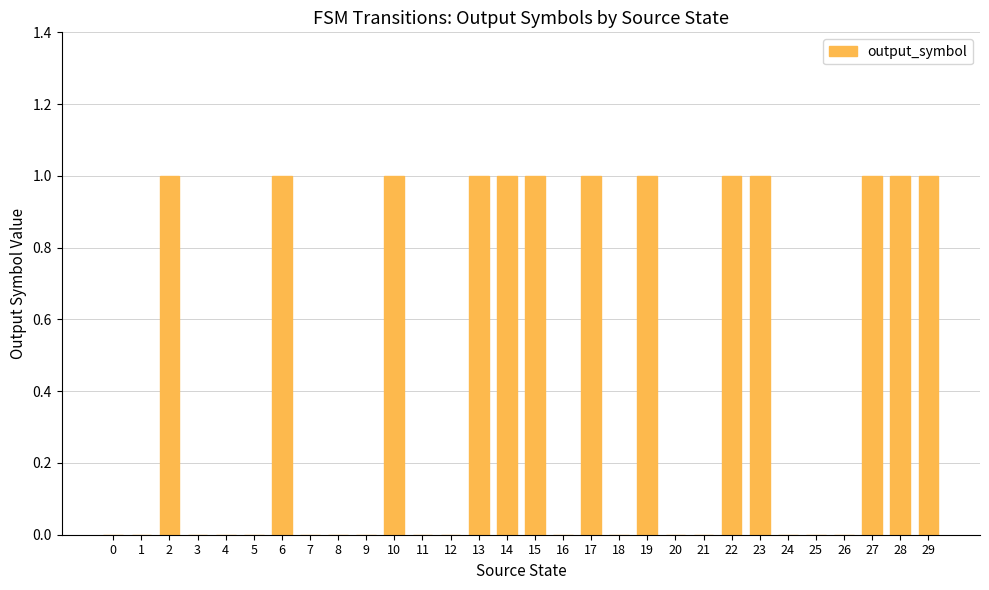

Reading left to right, what are all the values shown in this chart?

0	0	1	0	0	0	1	0	0	0	1	0	0	1	1	1	0	1	0	1	0	0	1	1	0	0	0	1	1	1